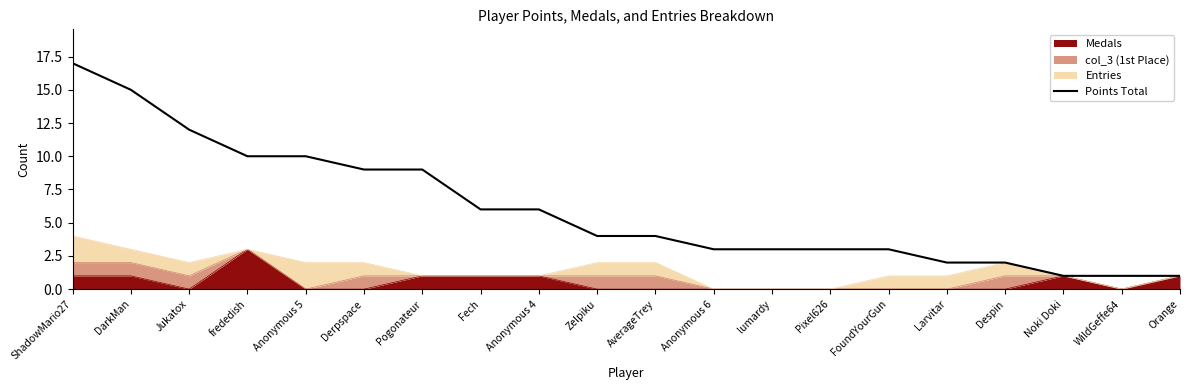

True or false: the data shows 6 at AverageTrey.

False